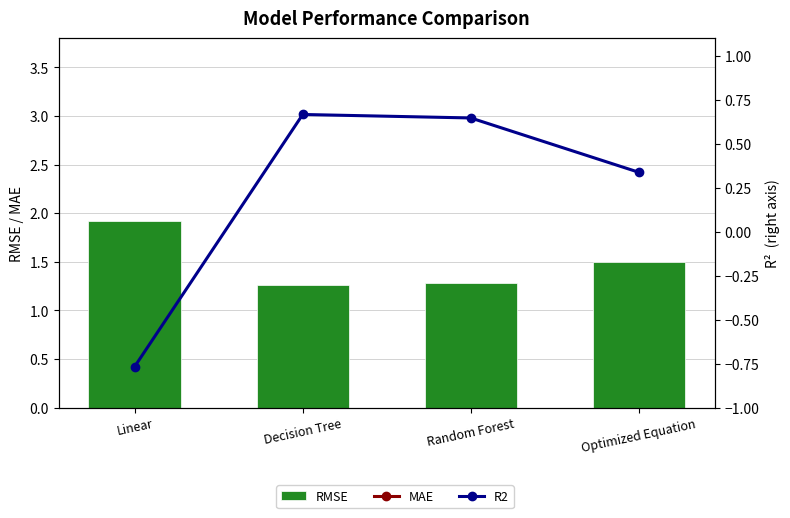

What is the spread (max minus min) of values at Decision Tree?

0.6